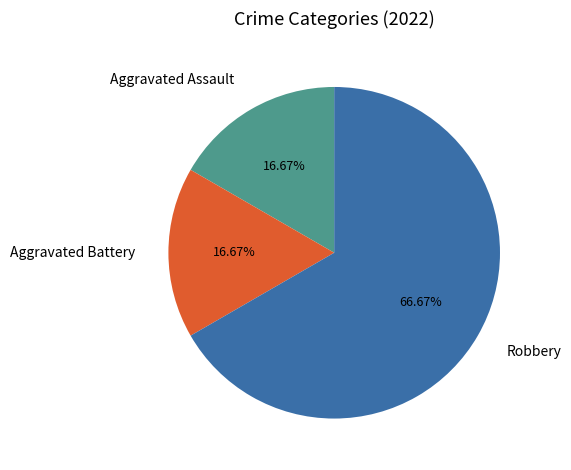

Approximately how many times larger is the value at Aggravated Assault compared to Aggravated Battery?

1.0